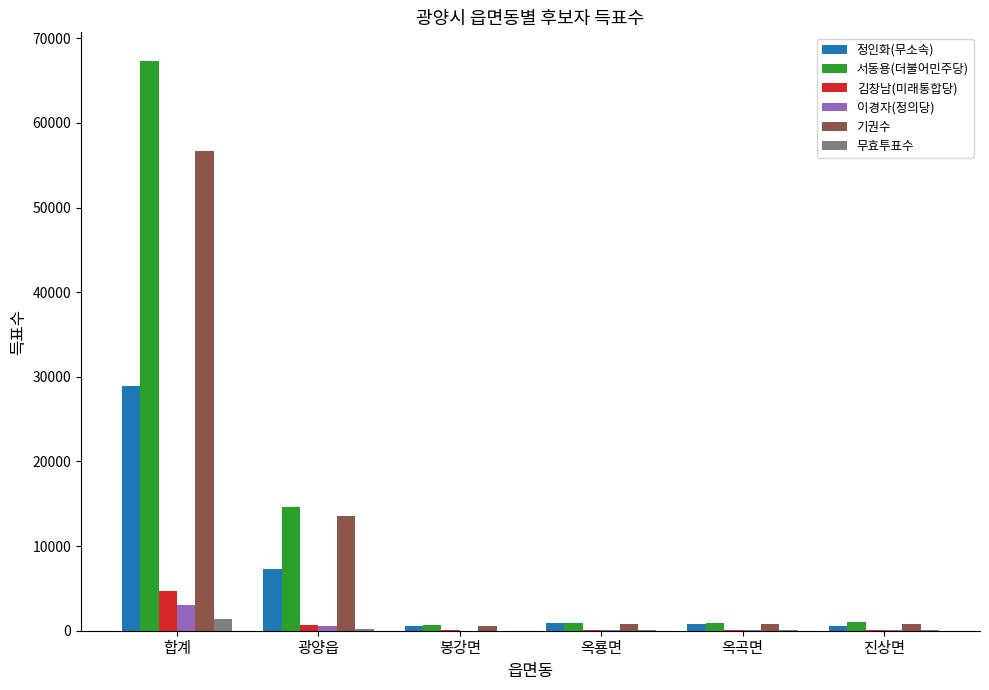

The value of 정인화(무소속) at 합계 is 8895. True or false?

False